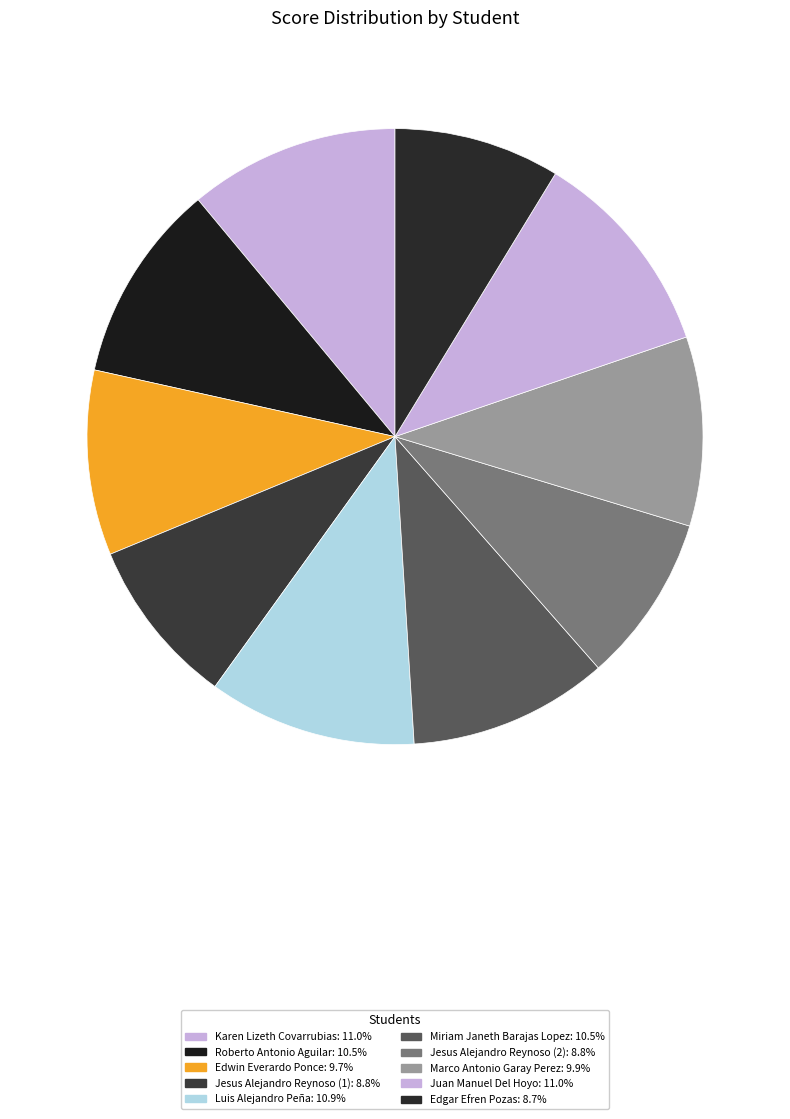

How many segments does this pie chart have?

10